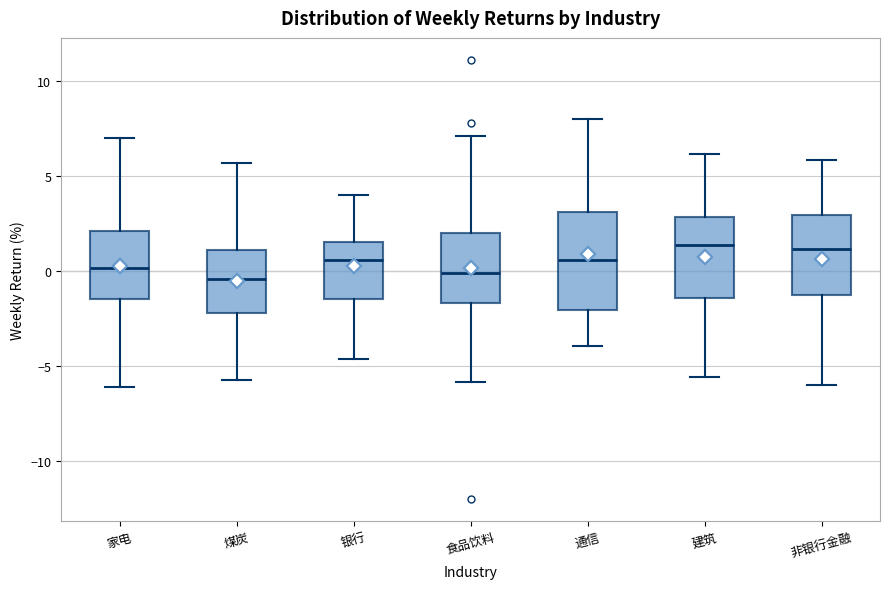

Reading left to right, read every box against the y-axis: the position of its median line, the range the box covers, and the ends of its whiskers. The values are not printed on the chart, so give them approximately, as read against the axis.

家电: median 0.0, box -1.5 to 2.0, whiskers -6.0 to 7.0
煤炭: median -0.5, box -2.0 to 1.0, whiskers -5.5 to 5.5
银行: median 0.5, box -1.5 to 1.5, whiskers -4.5 to 4.0
食品饮料: median 0.0, box -1.5 to 2.0, whiskers -6.0 to 7.0
通信: median 0.5, box -2.0 to 3.0, whiskers -4.0 to 8.0
建筑: median 1.5, box -1.5 to 3.0, whiskers -5.5 to 6.0
非银行金融: median 1.0, box -1.5 to 3.0, whiskers -6.0 to 6.0